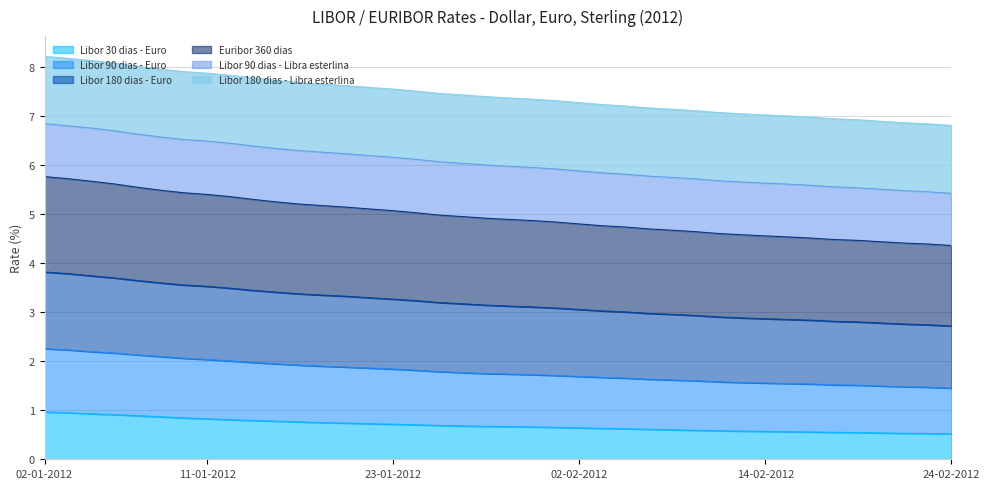

True or false: Euribor 360 dias has more than 0 interior local peaks.

False